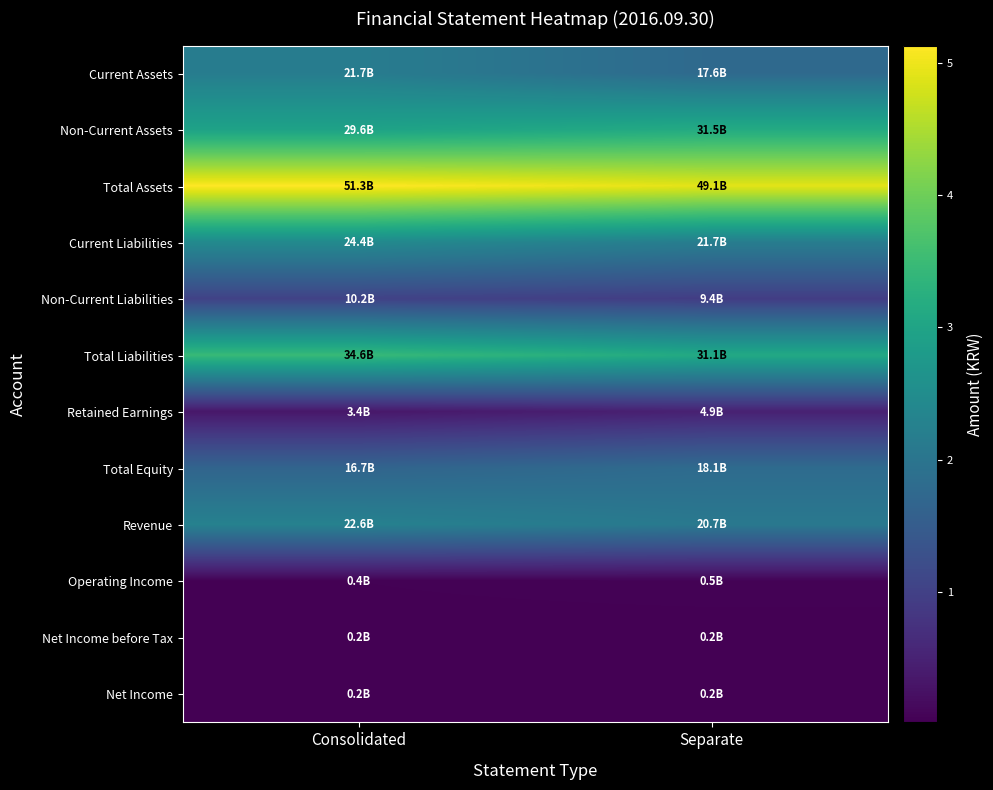

At which category is the sum across all series the highest?

Consolidated